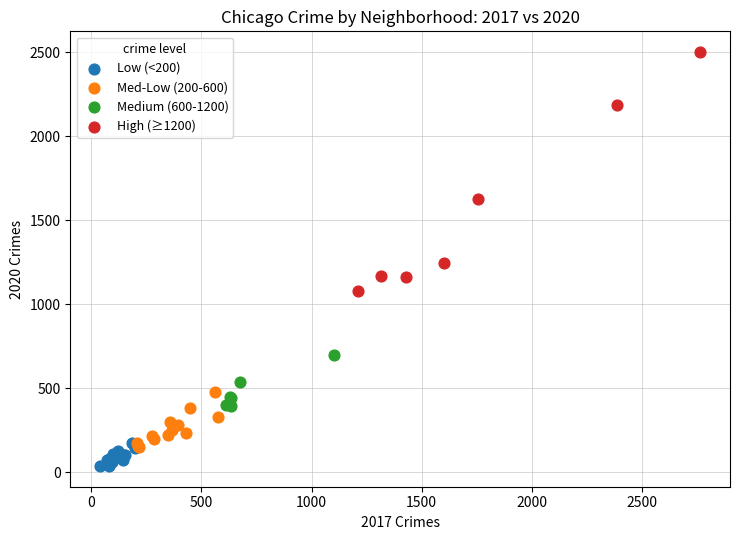

Which series has the widest spread of Y values?

High (≥1200)